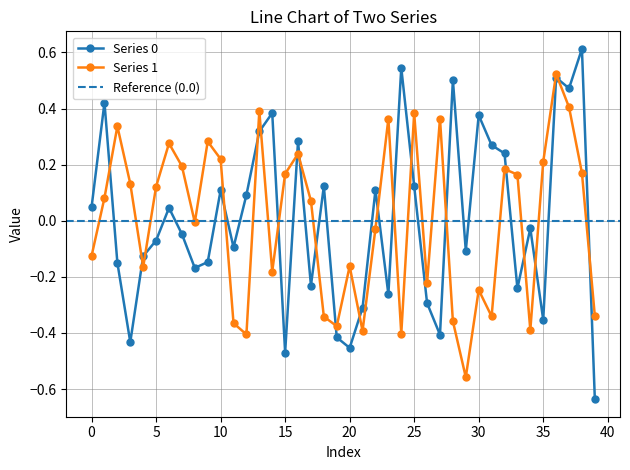

At how many categories does at least one series exceed 0?

30